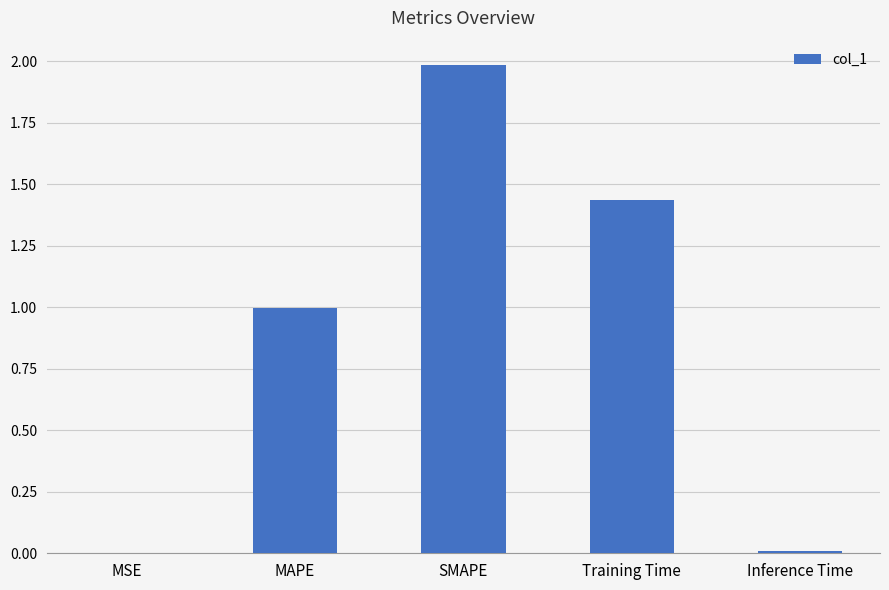

Which label corresponds to the largest value in the chart?

SMAPE